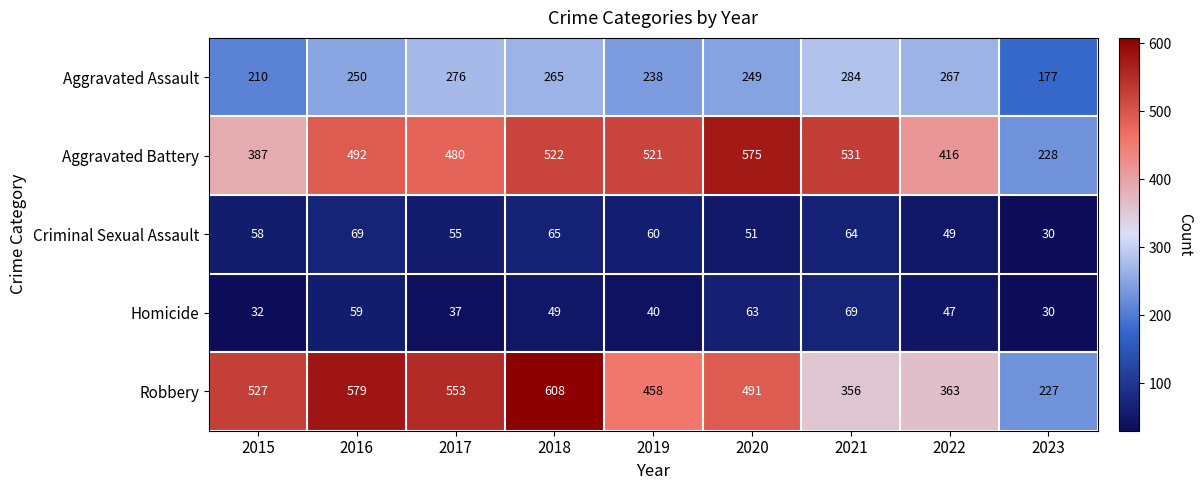

Is it true that Homicide equals 93 at 2016?

False